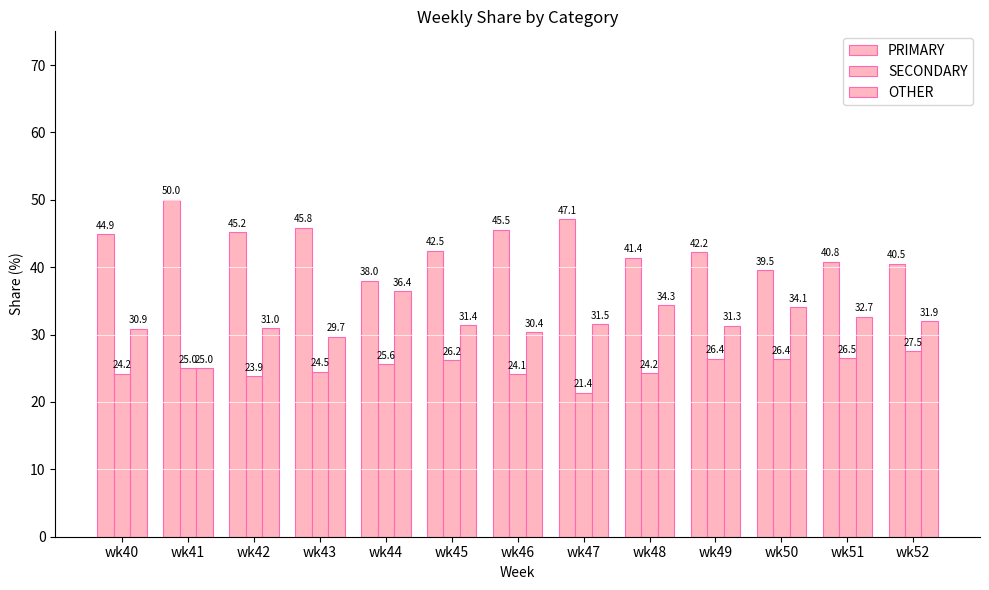

How many data points in SECONDARY are less than 25?

6